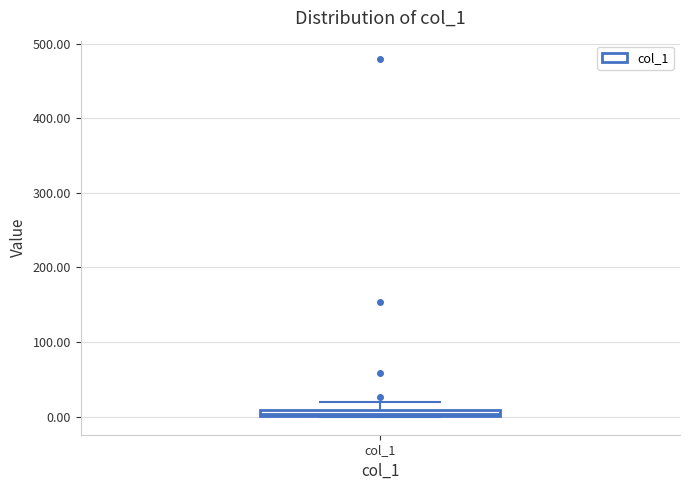

Where does the upper whisker of the box for col_1 end on the y-axis? The values are not printed on the chart, so give them approximately, as read against the axis.

20